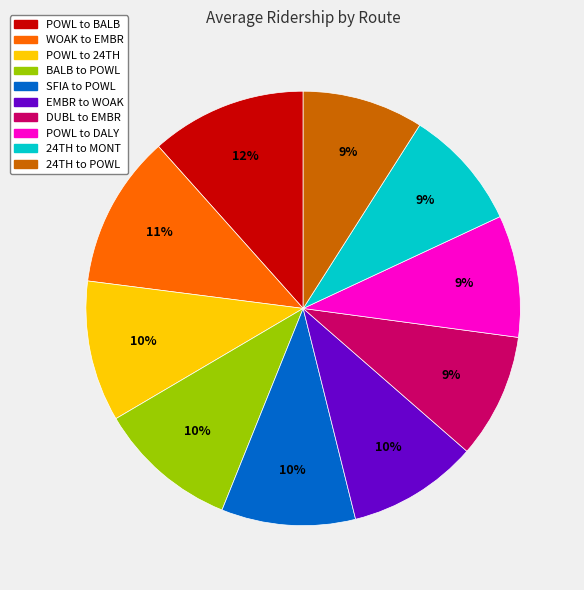

Is there a majority slice in this chart?

No